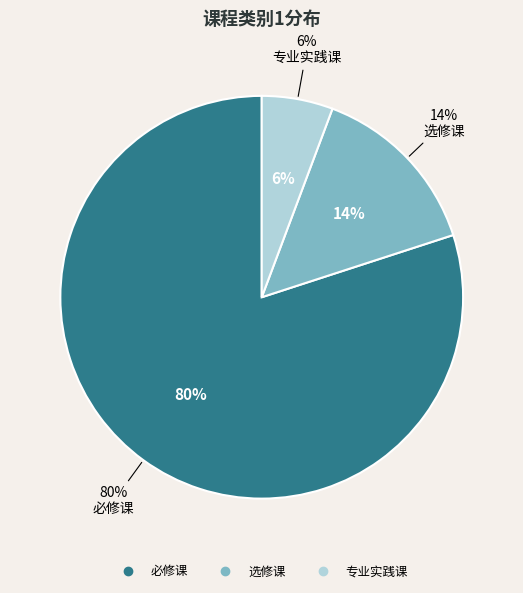

Between 专业实践课 and 必修课, which is larger?

必修课